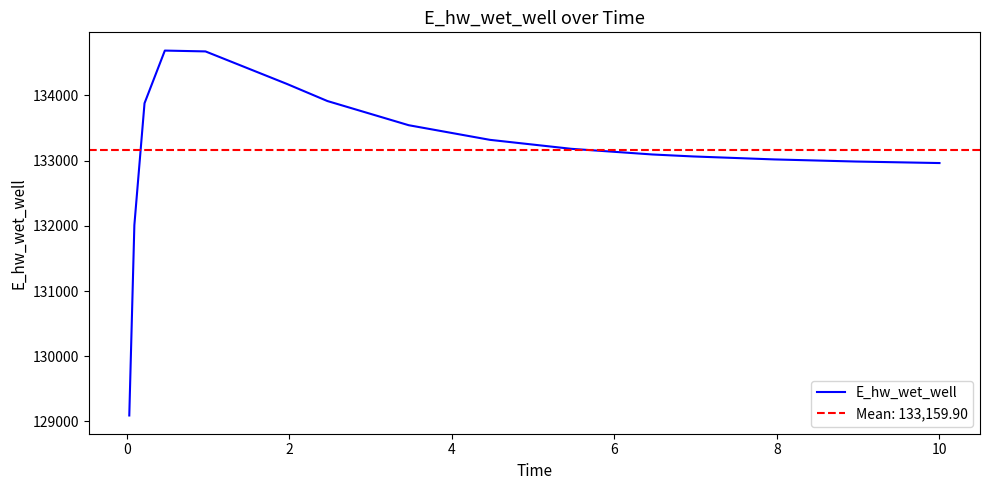

How many series are shown in this chart?

1